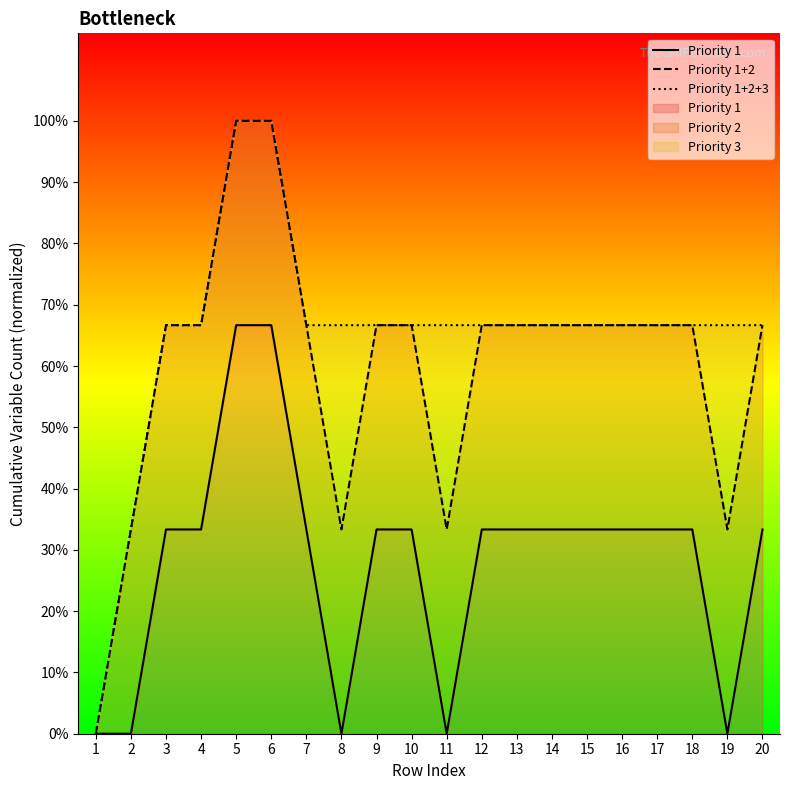

At which category is the sum across all series the highest?

5